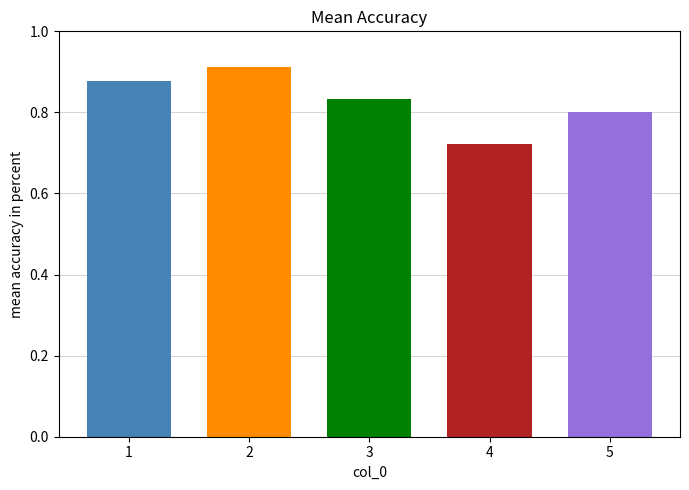

How many series are shown in this chart?

1